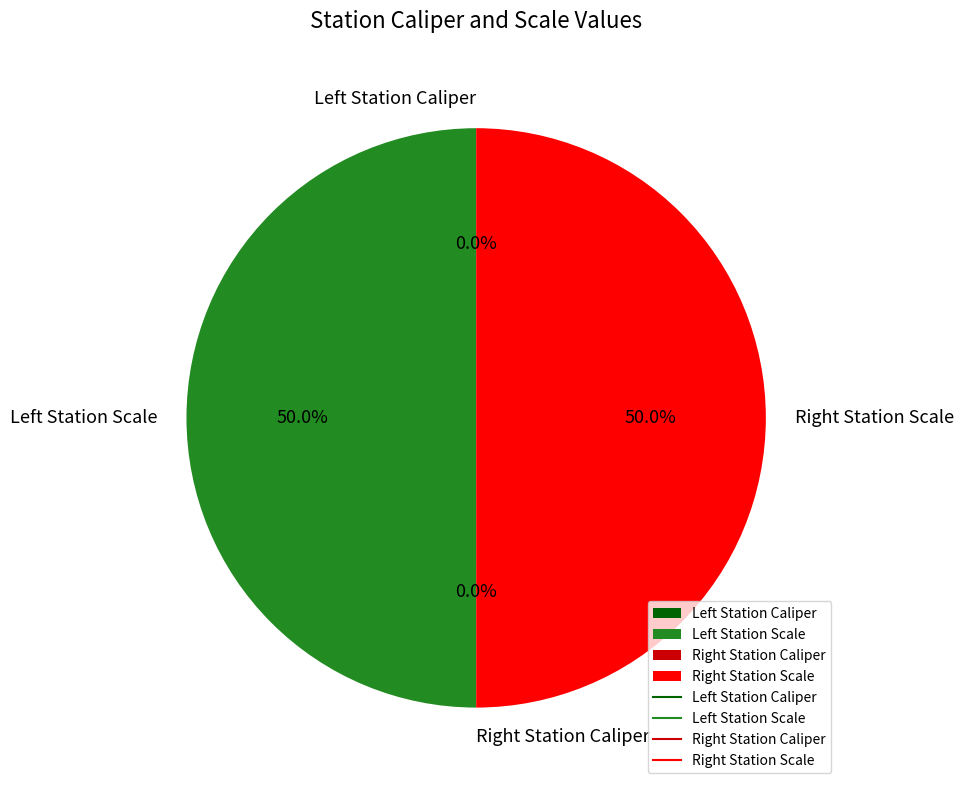

Does any single category account for the majority?

No